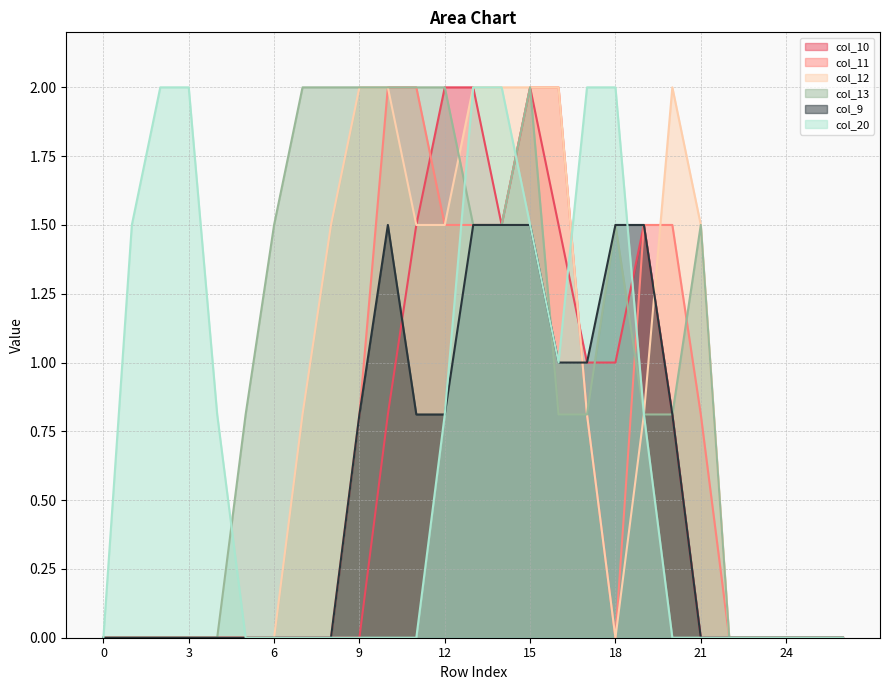

True or false: col_10 and col_11 intersect in this chart.

True